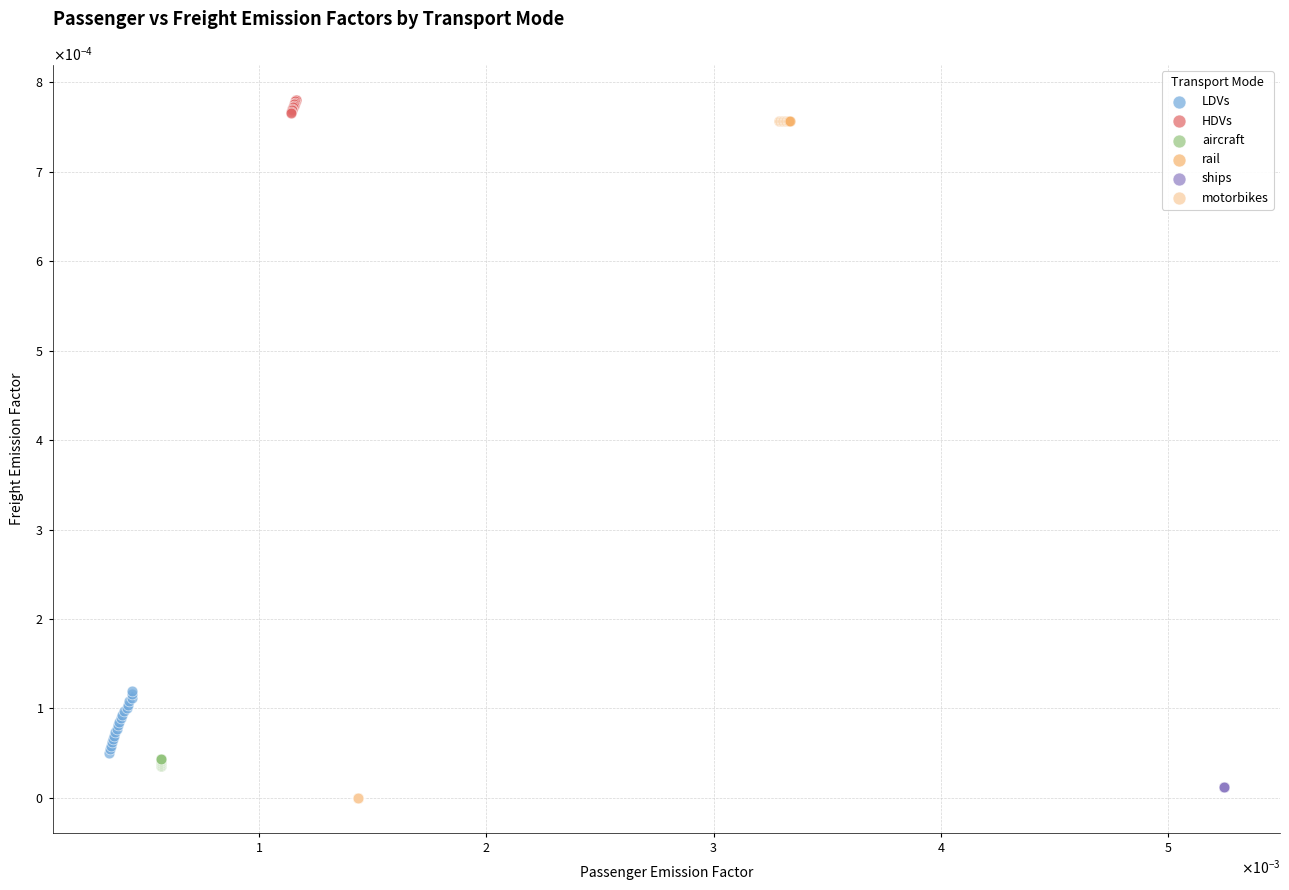

Which series contains the lowest Y value?

motorbikes